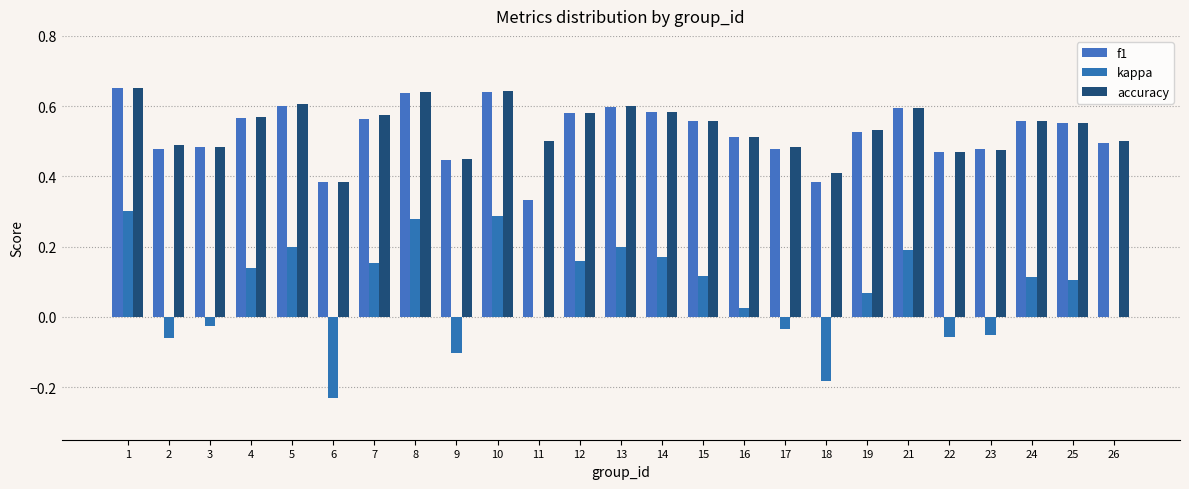

What is the minimum value for kappa?

-0.2